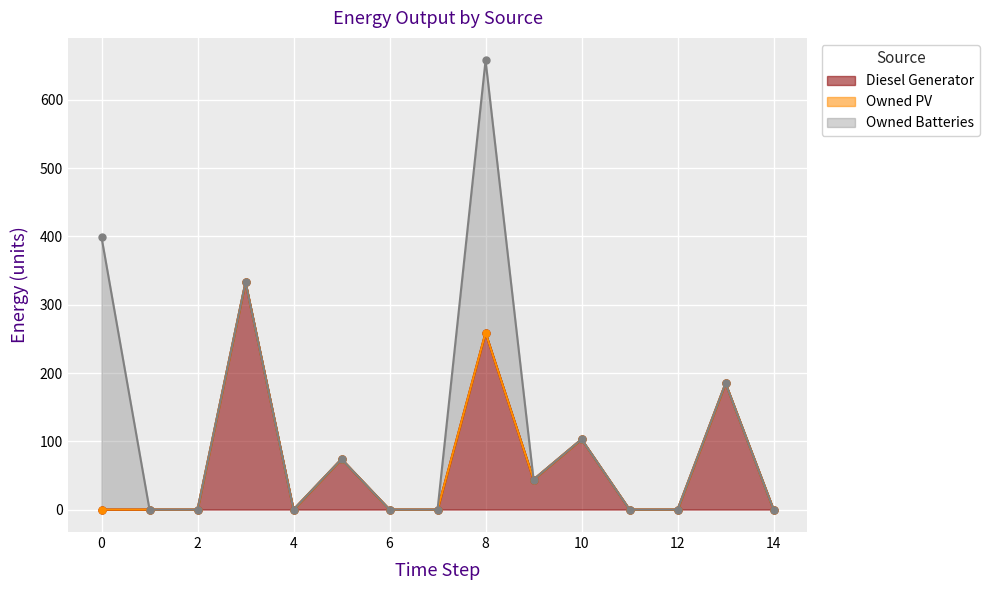

Rank the series at 9 from highest to lowest value.

Diesel Generator, Owned PV, Owned Batteries